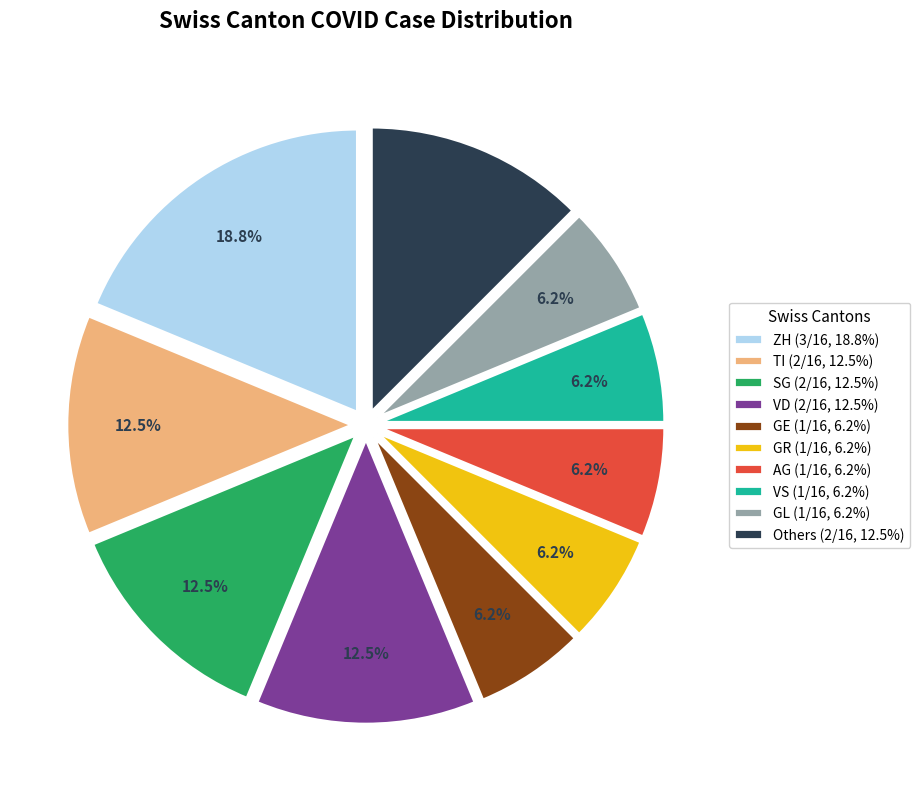

Which category has the biggest portion of the pie?

ZH (3/16, 18.8%)